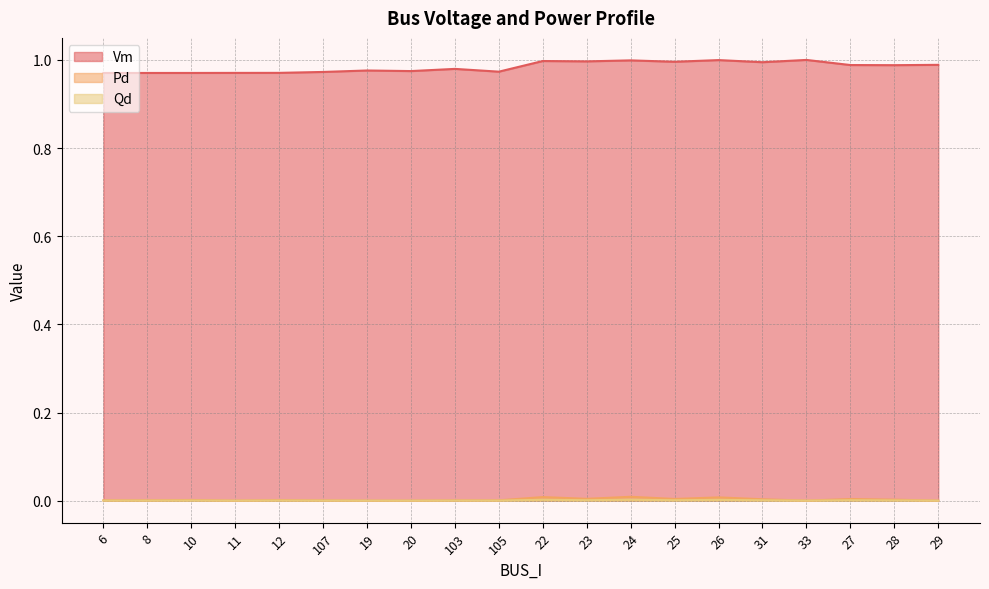

Reading left to right, transcribe all the data shown in this chart.

Vm: 1.0	1.0	1.0	1.0	1.0	1.0	1.0	1.0	1.0	1.0	1.0	1.0	1.0	1.0	1.0	1.0	1.0	1.0	1.0	1.0
Pd: 0.0	0.0	0.0	0.0	0.0	0.0	0.0	0.0	0.0	0.0	0.0	0.0	0.0	0.0	0.0	0.0	0.0	0.0	0.0	0.0
Qd: 0.0	0.0	0.0	0.0	0.0	0.0	0.0	0.0	0.0	0.0	0.0	0.0	0.0	0.0	0.0	0.0	0.0	0.0	0.0	0.0